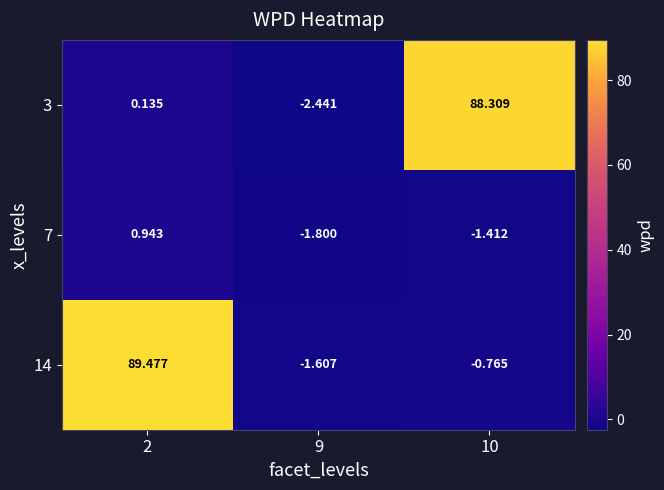

Is the value of 7 at 10 greater than the value of 14 at 9?

Yes